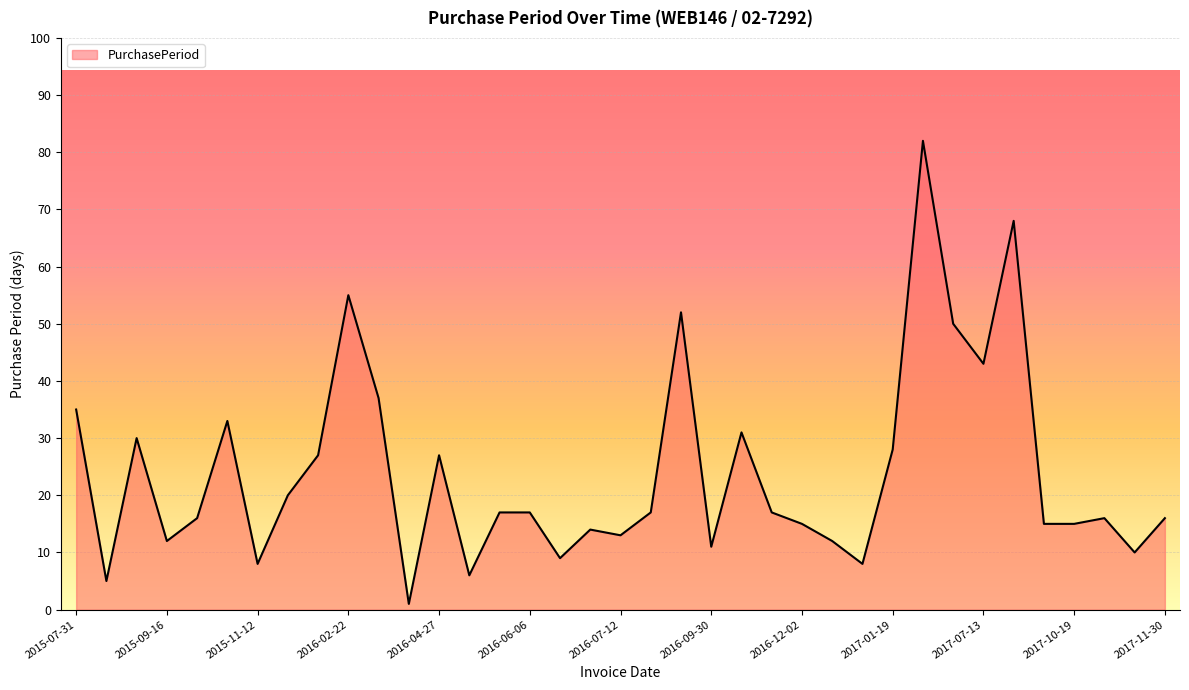

What is the difference between the second highest and second lowest values?

63